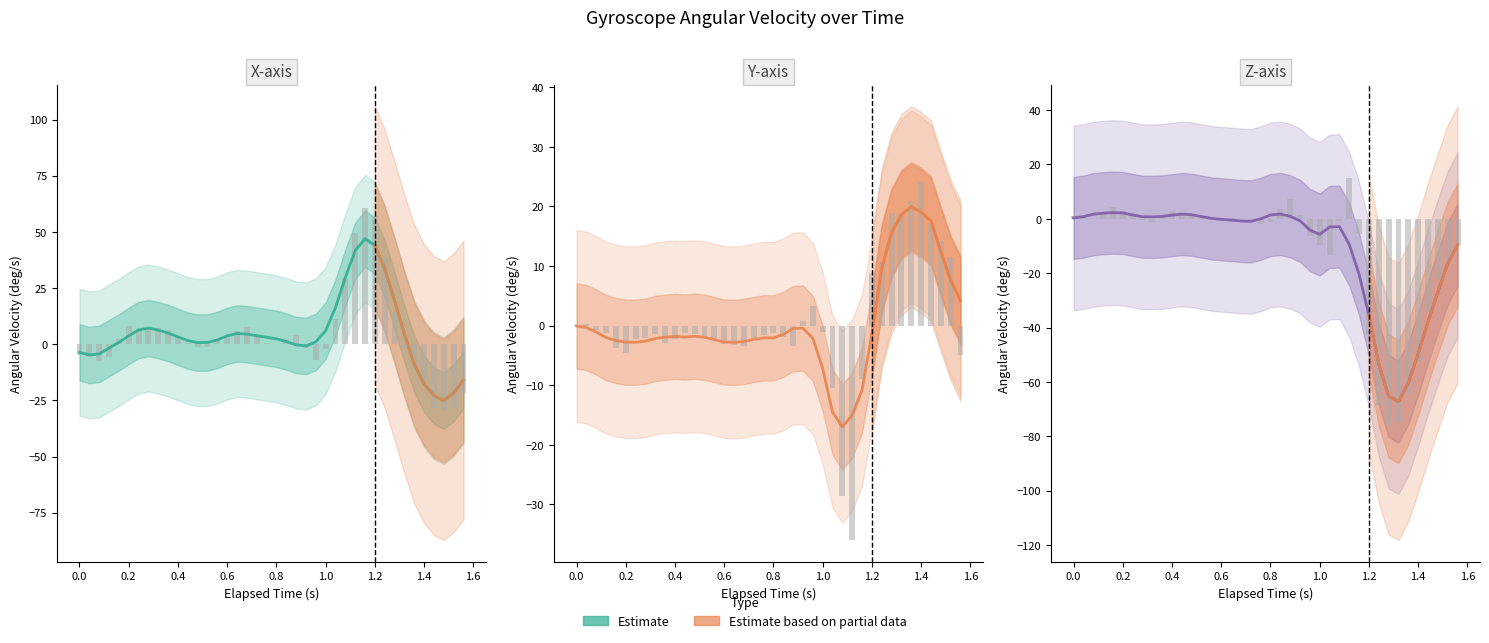

The value of z-axis (deg/s) at 0.24 is 1.5. True or false?

True